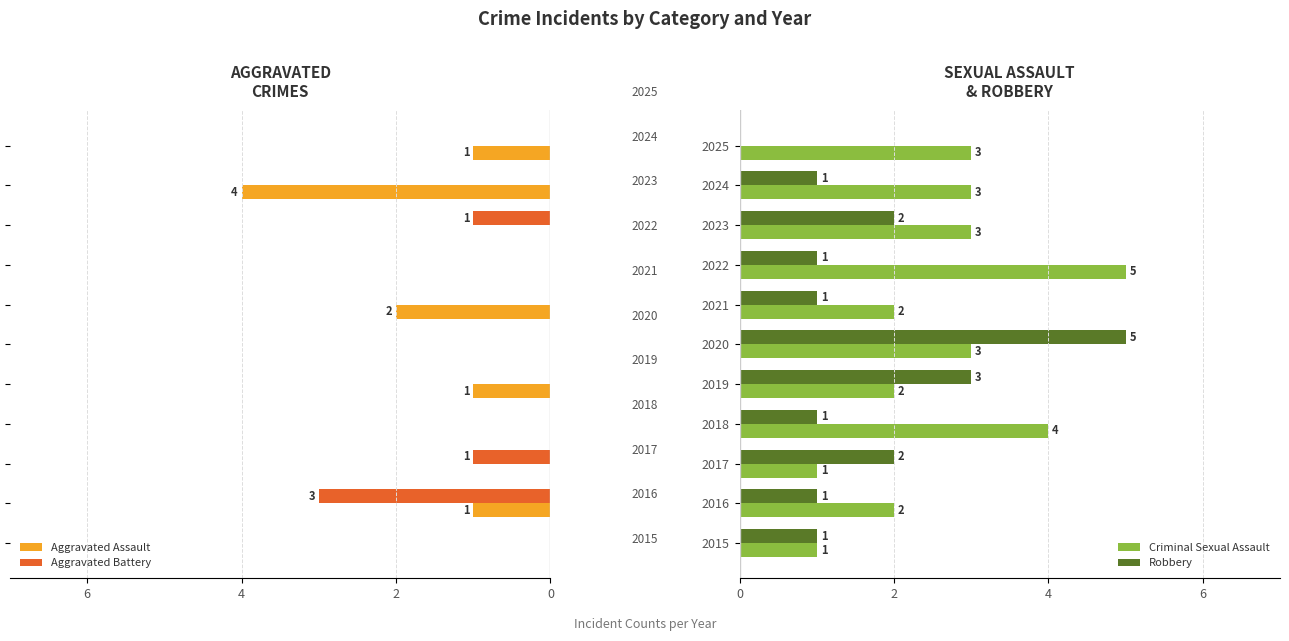

Which series has the largest total across all categories?

Criminal Sexual Assault